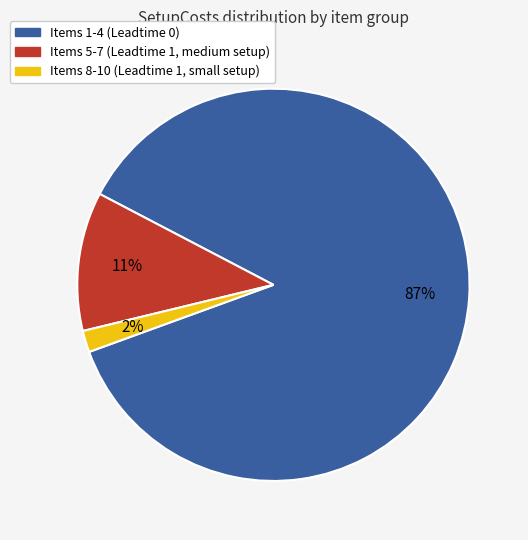

To the nearest percent, what is the average slice percentage?

33%